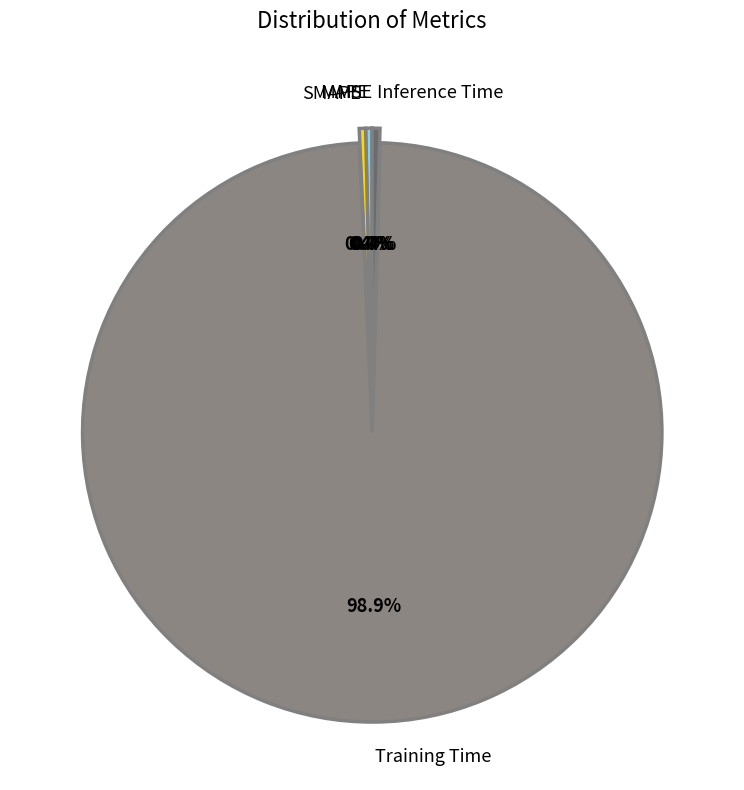

Combined, what portion of the pie is MAPE and Training Time?

99.2%